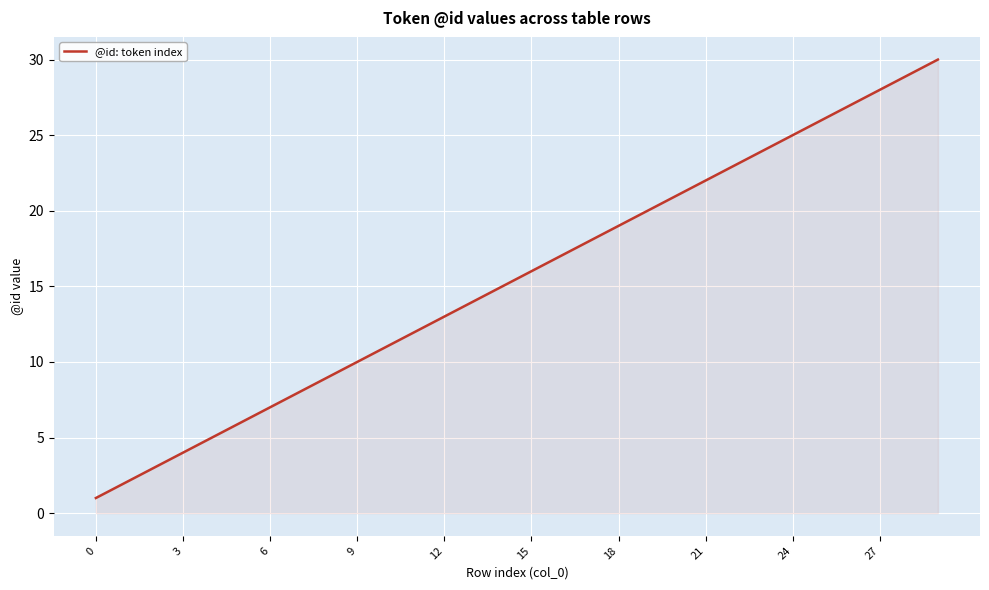

Reading left to right, extract all data points from this chart.

1	2	3	4	5	6	7	8	9	10	11	12	13	14	15	16	17	18	19	20	21	22	23	24	25	26	27	28	29	30